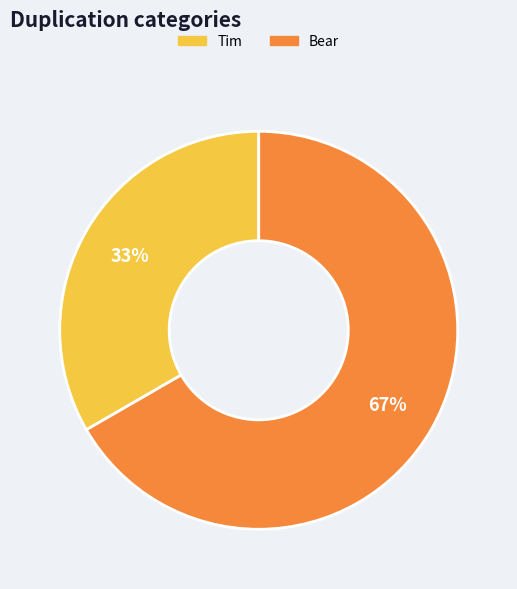

How many segments does this pie chart have?

2